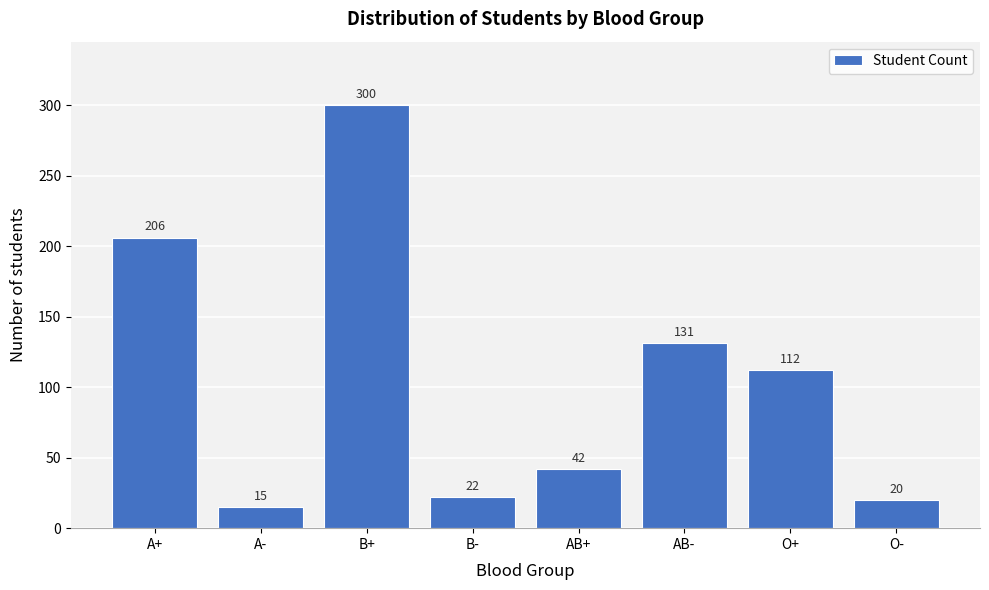

Reading left to right, what are all the values shown in this chart?

A+=206	A-=15	B+=300	B-=22	AB+=42	AB-=131	O+=112	O-=20